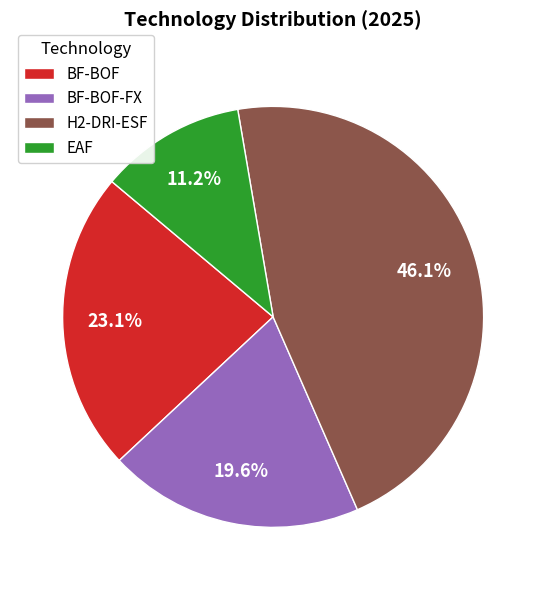

What is the total percentage of EAF and BF-BOF-FX?

30.8%